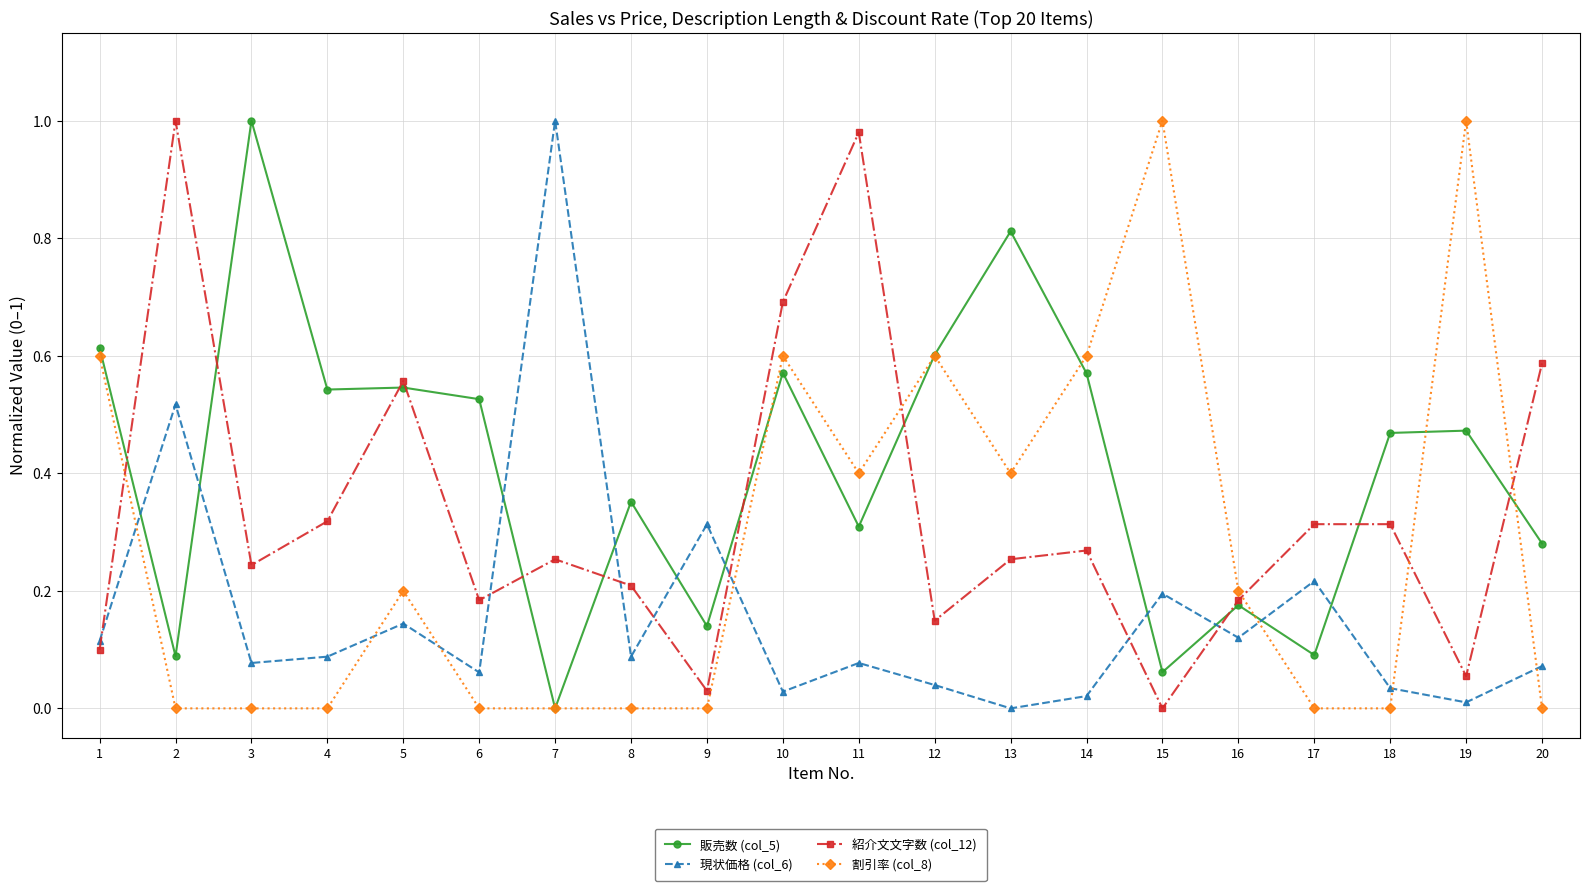

Where do 販売数 (col_5) and 現状価格 (col_6) first cross each other?

1 and 2